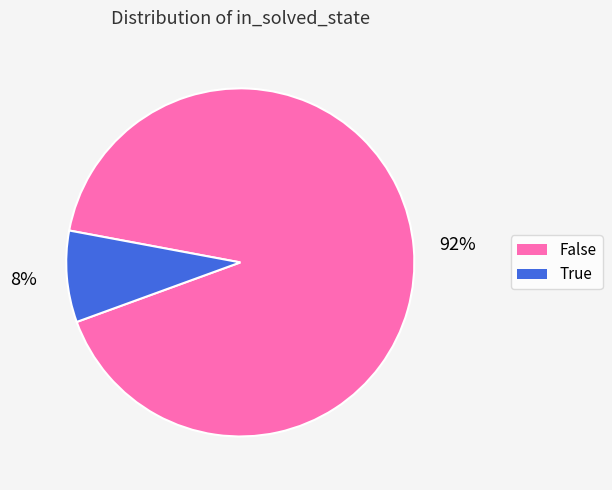

Count the number of slices in the pie.

2